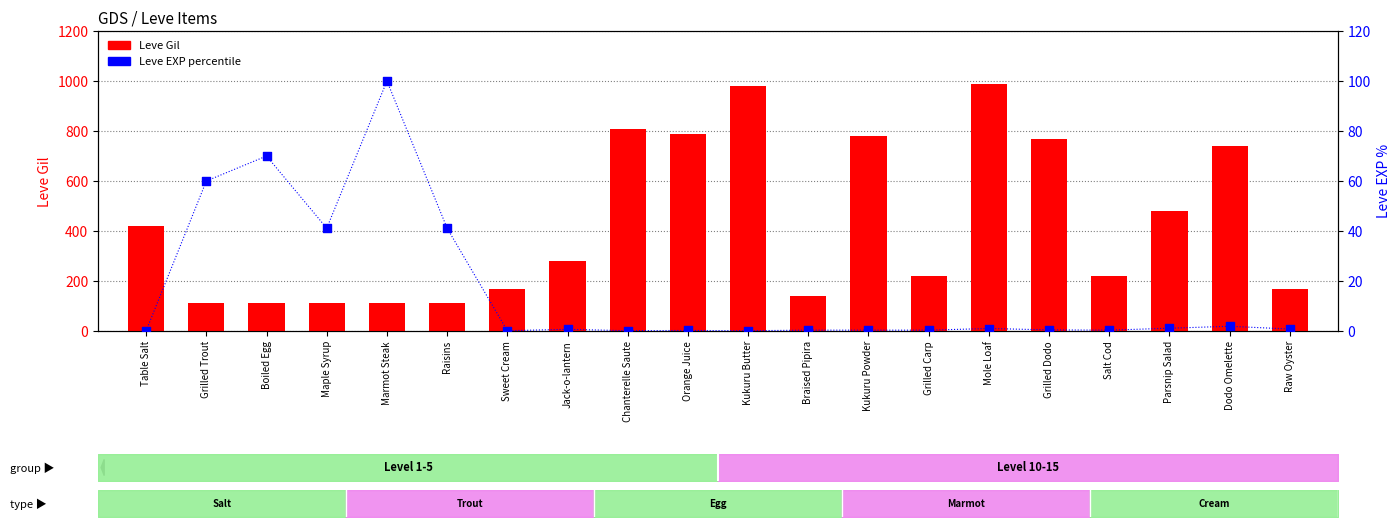

What are all the series names shown in the legend?

Leve Gil, Leve EXP percentile